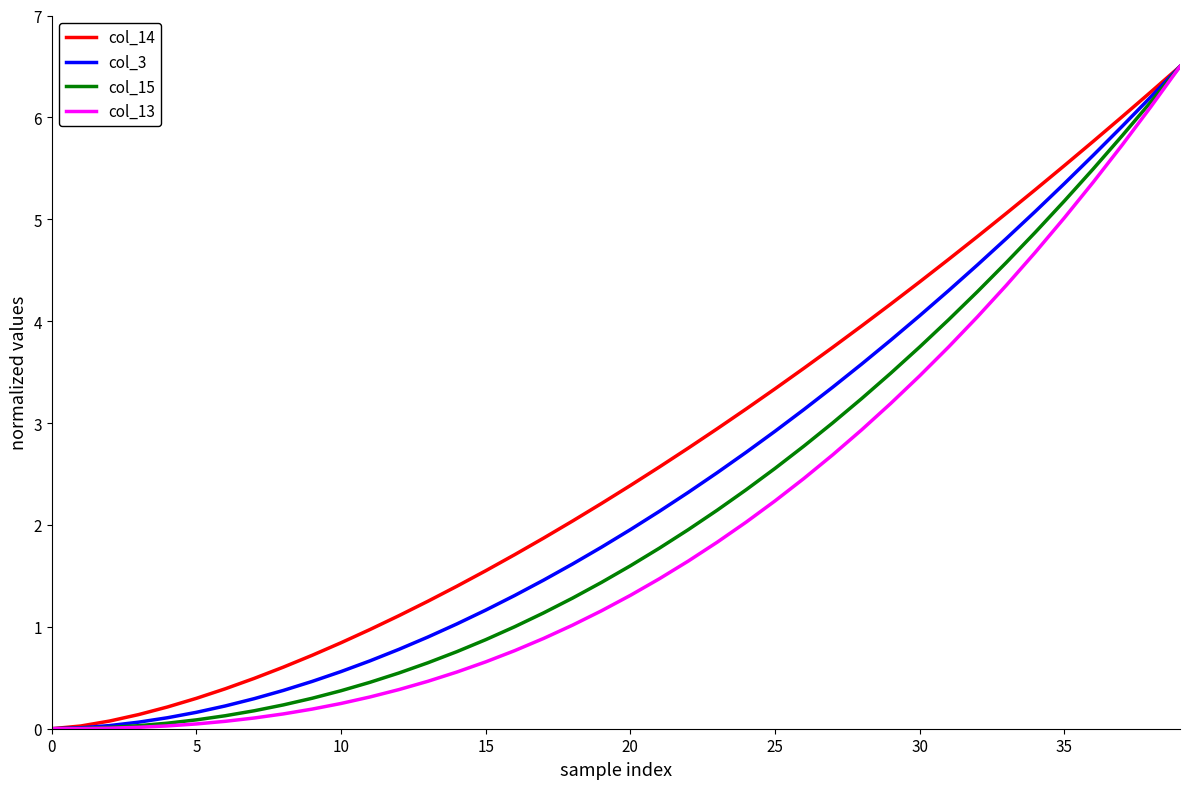

What is the difference between the second highest and second lowest values in the col_14 series?

6.2